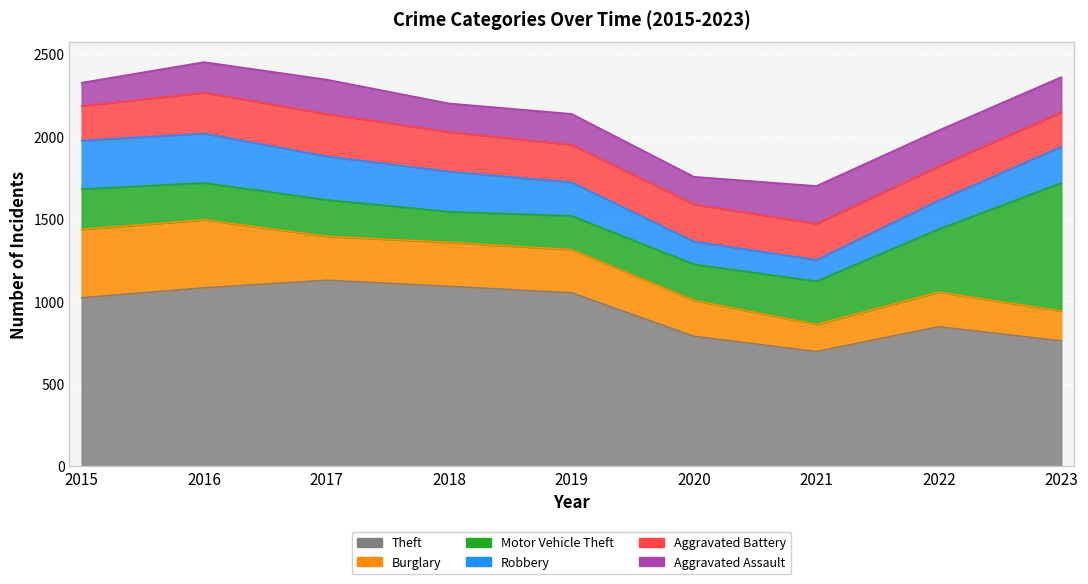

What is the value of the Theft point at the 9th from the left?

760